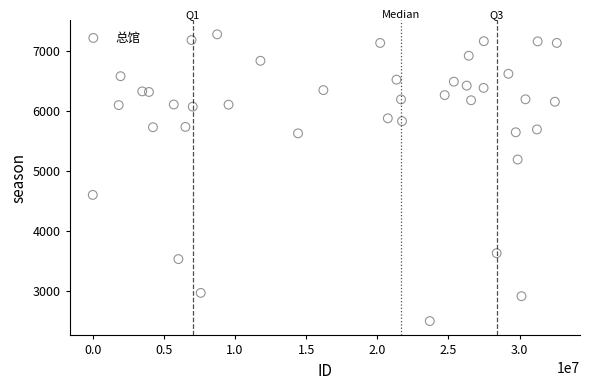

What is the range of Y values (max minus min)?

4781